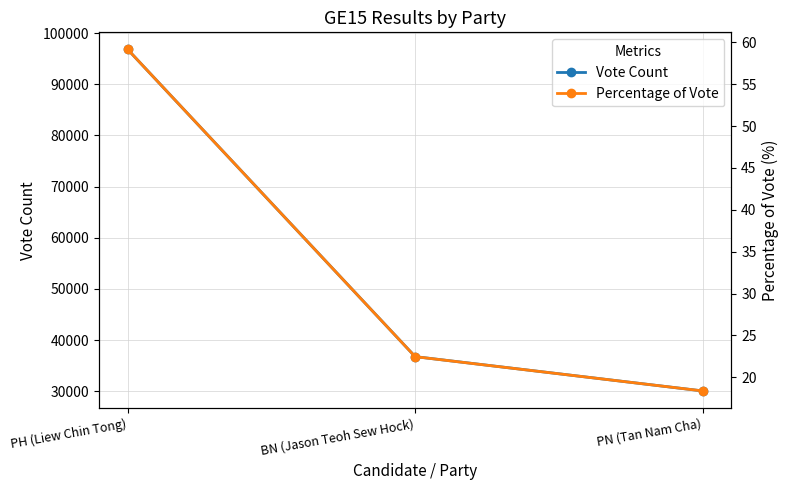

Reading left to right, what are all the values shown in this chart?

Vote Count: 96819.0	36783.0	30078.0
Percentage of Vote: 59.1	22.5	18.4